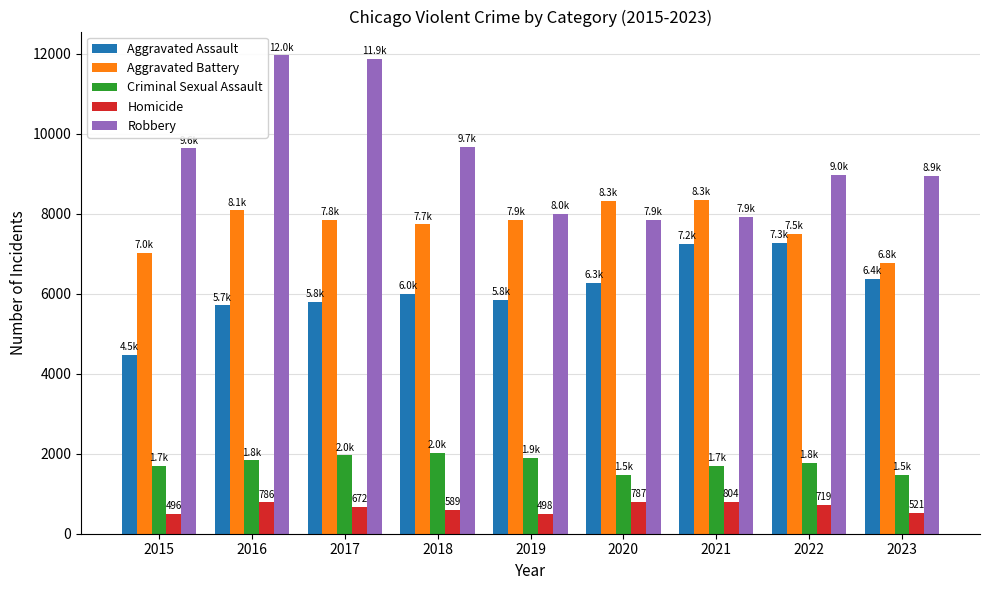

What value does the Homicide series have at 2015?

496